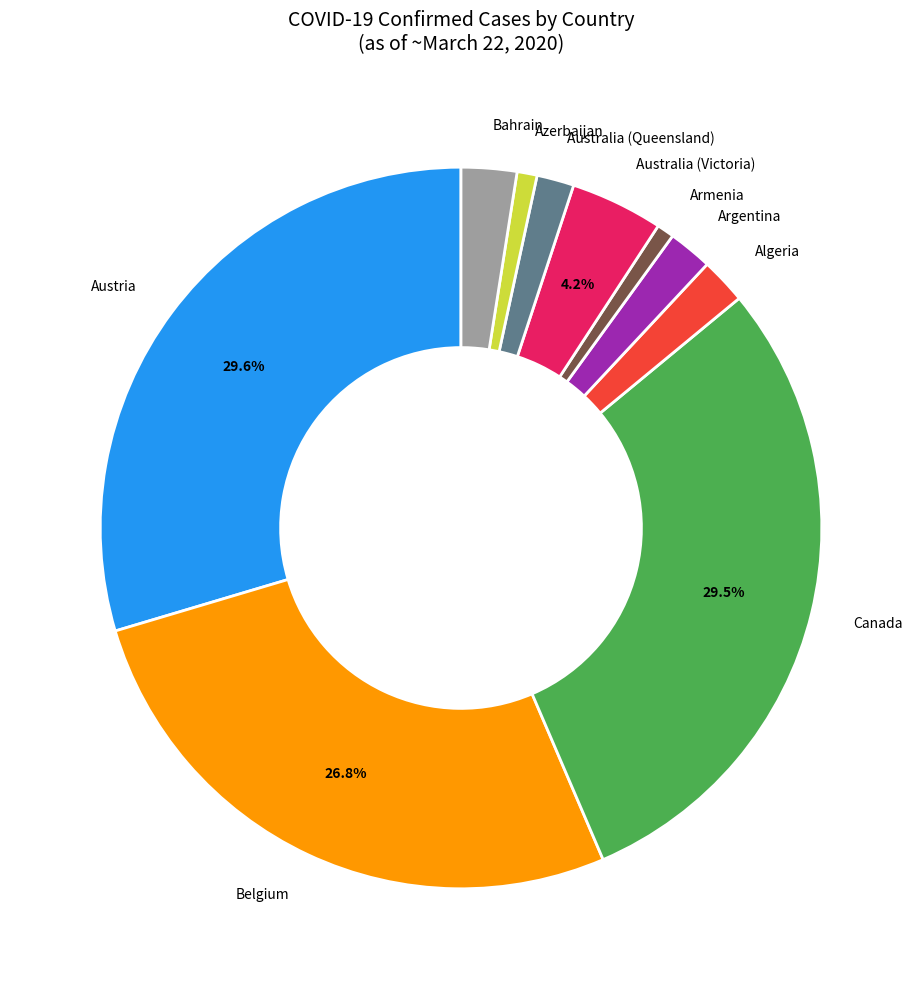

What percentage is NOT represented by Austria?

70.4%